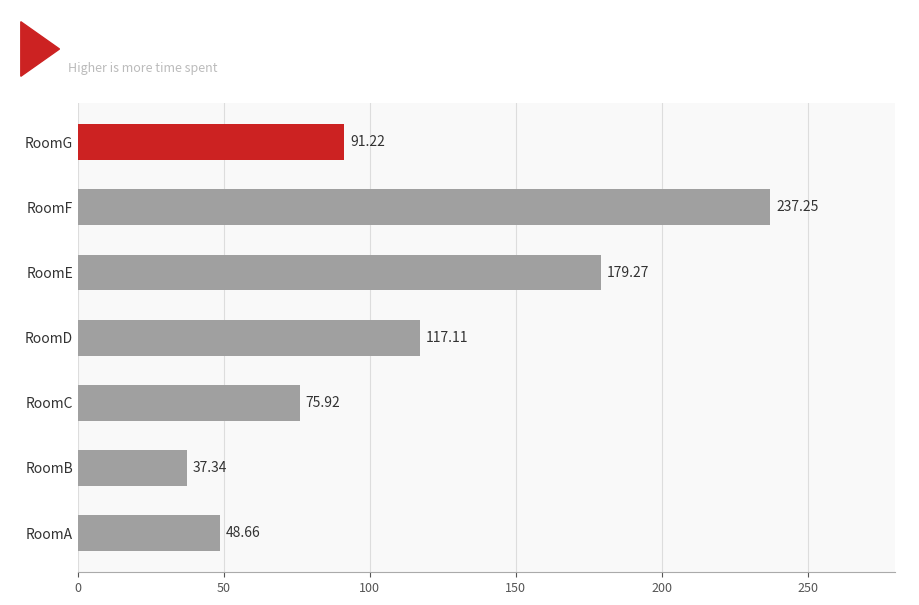

Which label corresponds to the smallest value in the chart?

RoomB